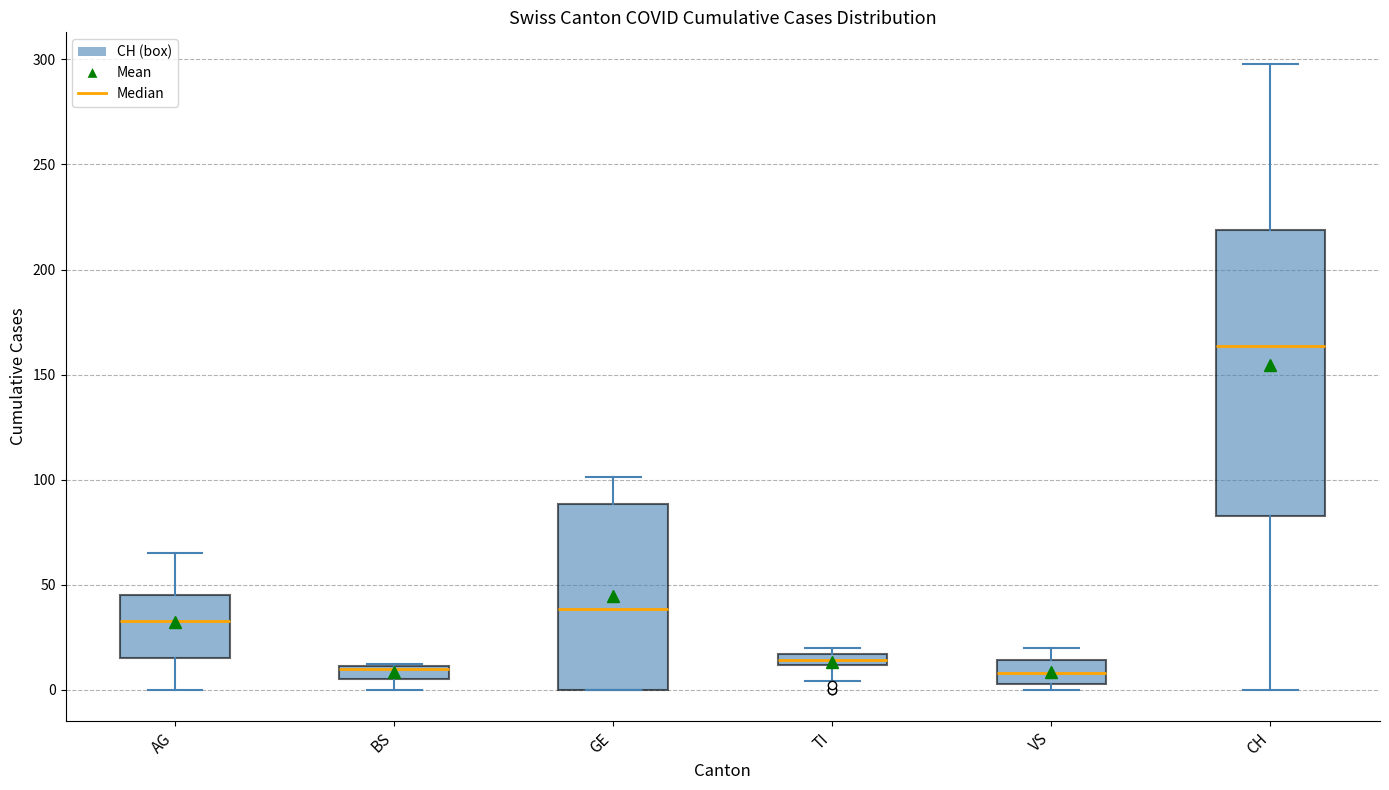

Which box is the tallest, from its lower edge to its upper edge?

CH